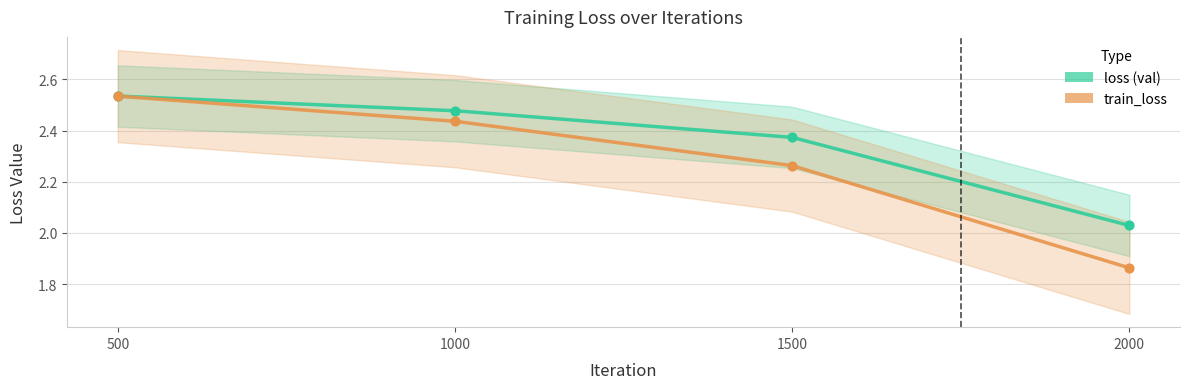

At which category is the sum across all series the highest?

500